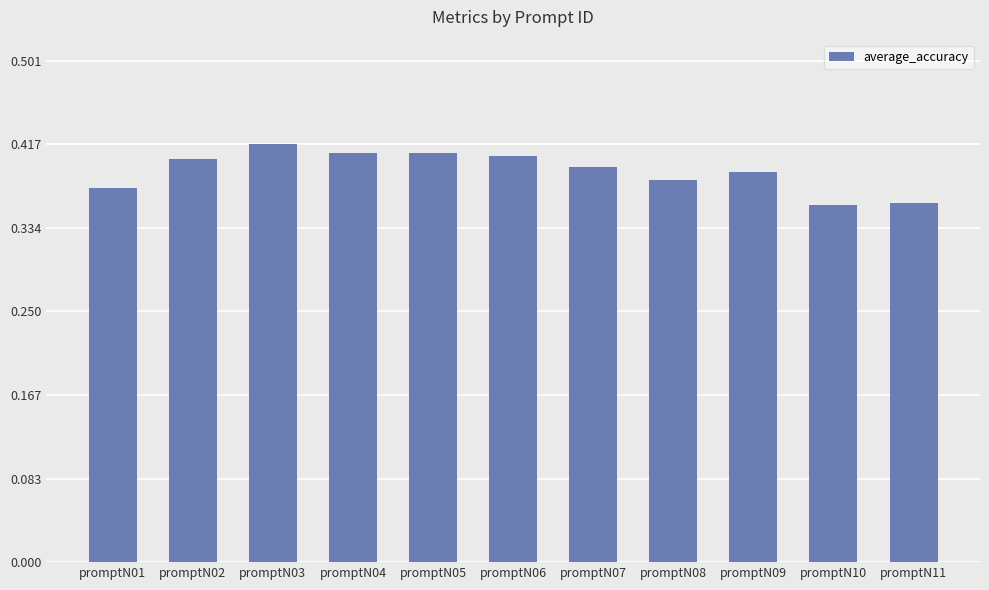

What is the difference between the maximum and second lowest values?

0.1